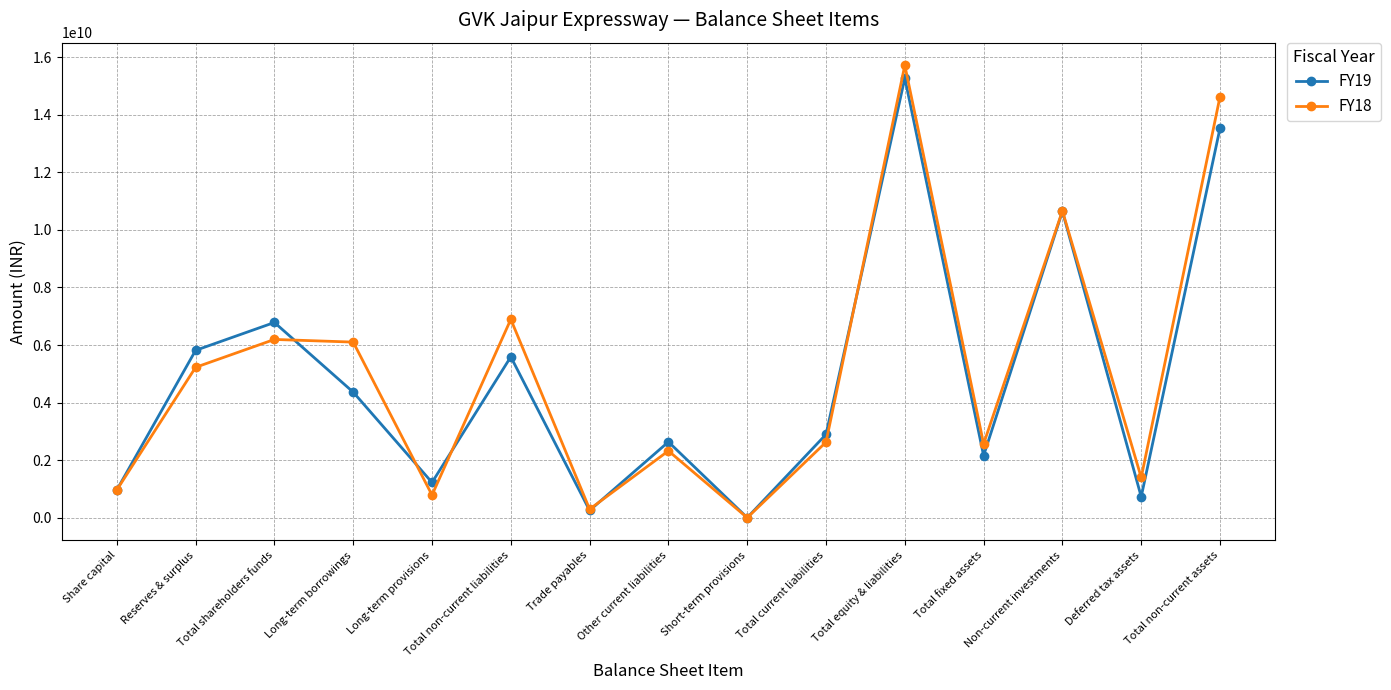

True or false: FY18 and FY19 intersect in this chart.

True